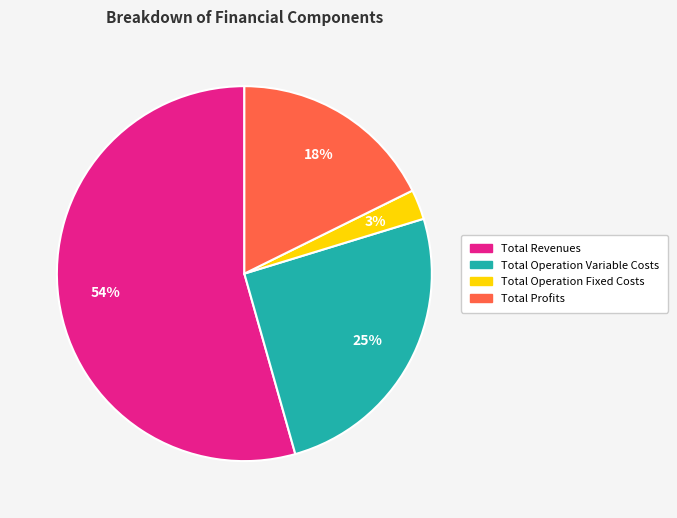

To the nearest percent, what is the average slice percentage?

25%